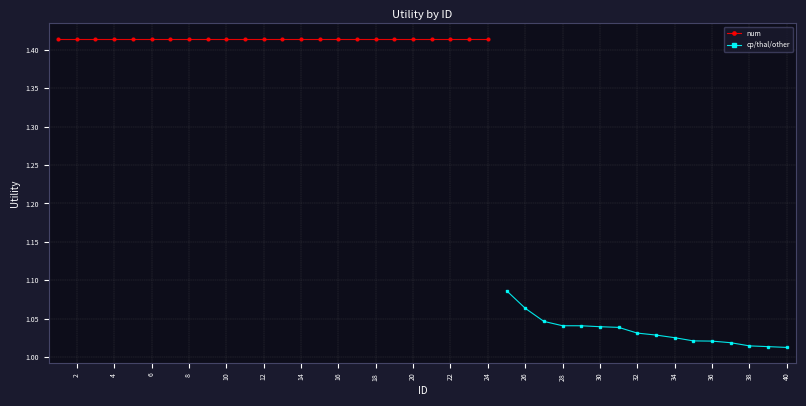

What is the sum of all values?

16.5